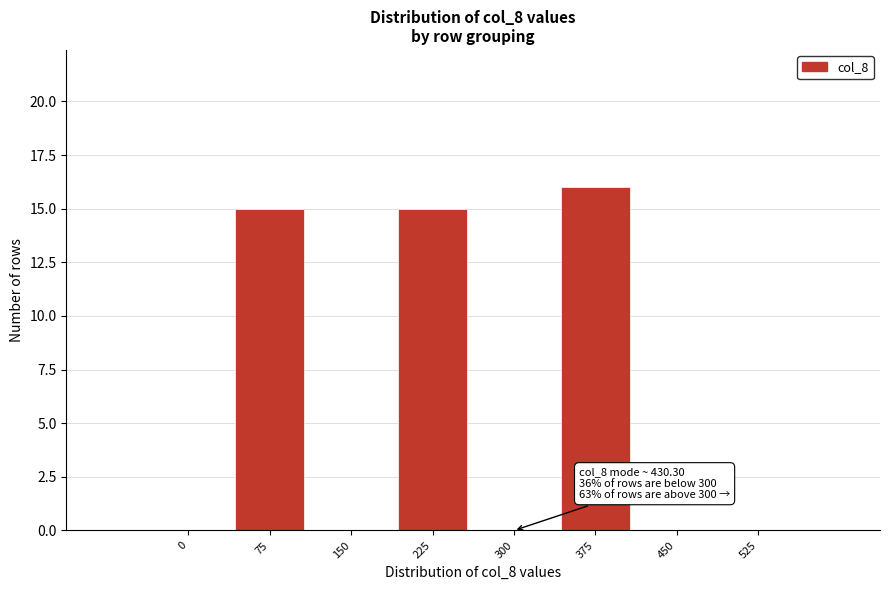

Reading right to left, transcribe all the data shown in this chart.

525=0	450=0	375=16	300=0	225=15	150=0	75=15	0=0